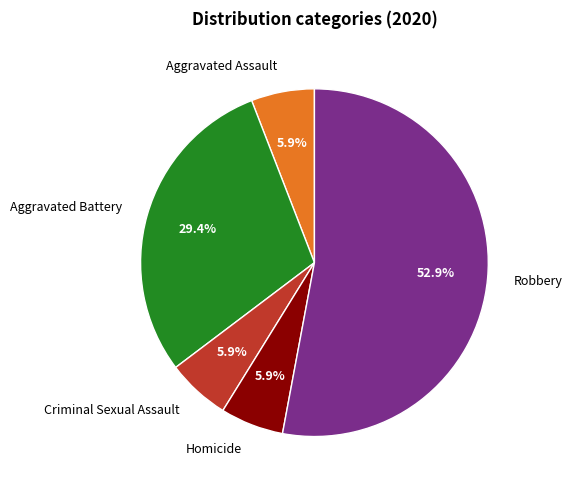

Is it true that Aggravated Battery is 29% of the pie?

True